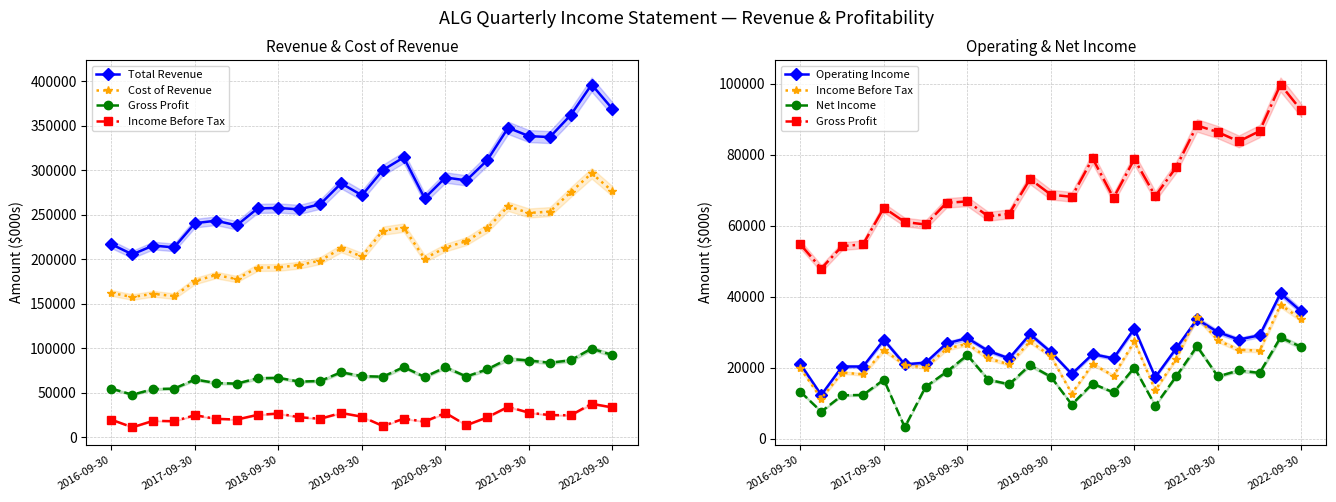

Reading left to right, extract all data points from this chart.

Total Revenue: 216800	205500	215400	213300	240500	243300	238100	257100	257600	256000	261900	285200	271800	300200	314400	268600	291800	288600	311200	347600	338300	337200	362000	396200	368800
Cost of Revenue: 162100	157600	161200	158600	175500	182300	177800	190700	190800	193400	198600	212100	203100	232100	235500	200800	213100	220300	234800	259400	252000	253500	275400	296500	276400
Gross Profit: 54700	47900	54200	54700	65000	61000	60300	66400	66800	62600	63300	73100	68700	68100	78900	67800	78700	68300	76400	88200	86300	83700	86600	99700	92400
Income Before Tax: 19800	11300	18600	18100	24900	20800	20000	25300	26700	22600	20900	27400	23200	12700	21000	17700	27400	13600	22500	34300	27700	25000	24800	37700	33600
Operating Income: 21000	12300	20300	20300	27800	20900	21400	26800	28300	24700	22600	29400	24400	18200	23800	22600	31000	17300	25400	33600	30000	27900	29100	40900	35800
Net Income: 13200	7600	12200	12300	16600	3200	14600	18800	23500	16600	15300	20700	17400	9600	15500	13000	20000	9300	17500	26000	17500	19200	18500	28500	25800